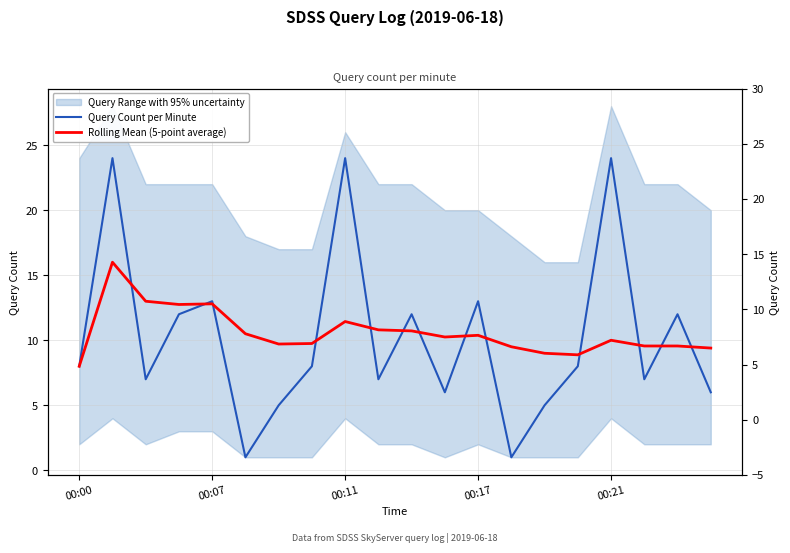

Which series has the largest total across all categories?

Rolling Mean (5-point average)